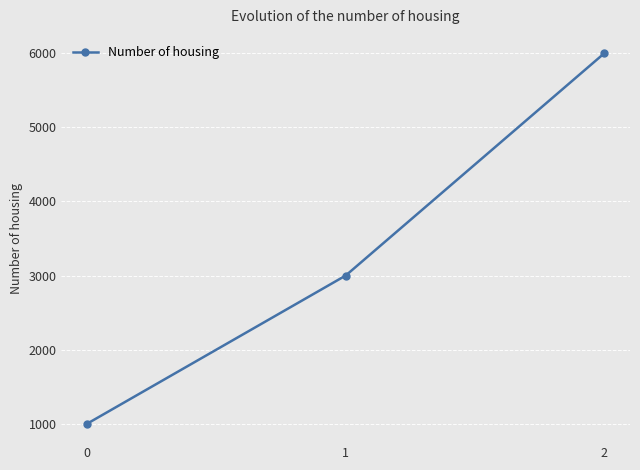

What is the average value?

3333